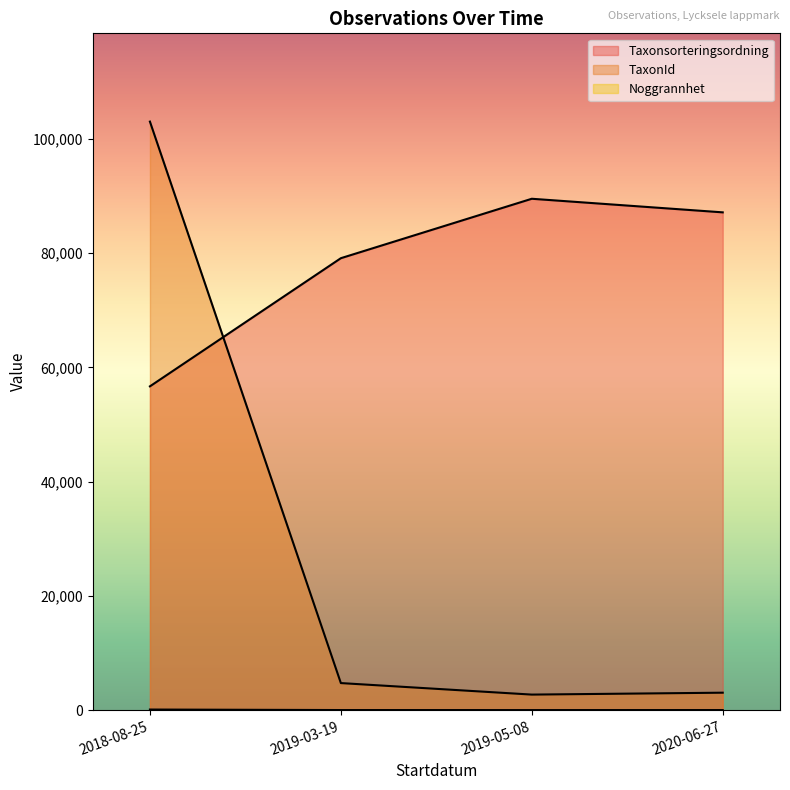

Is the value of Noggrannhet at 2020-06-27 greater than the value of Taxonsorteringsordning at 2020-06-27?

No